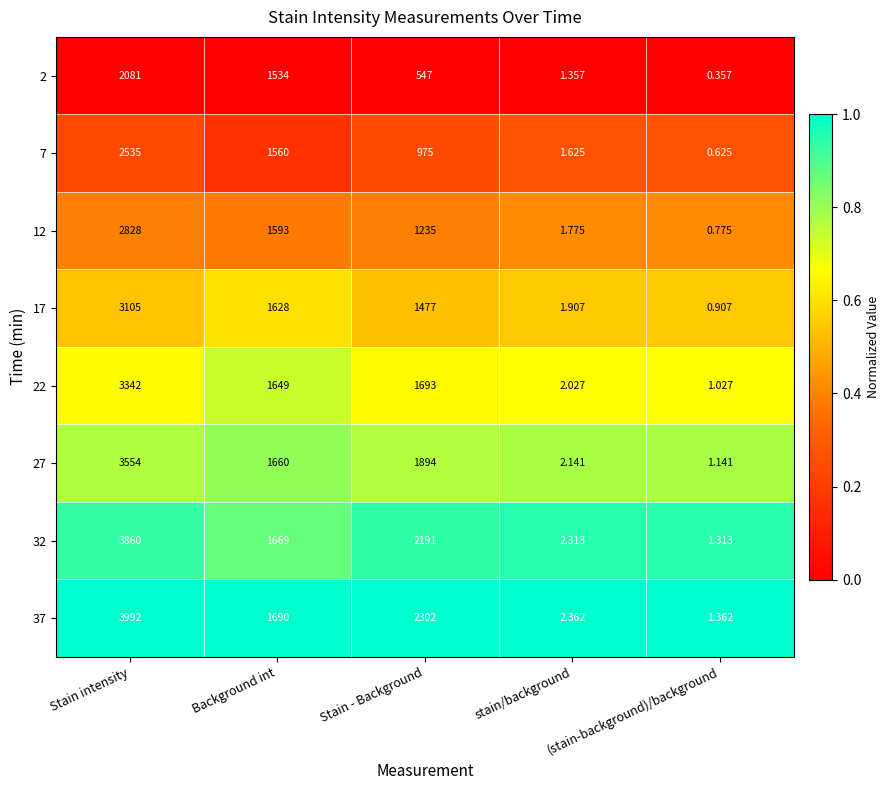

Where does the 12 series first go above 1235?

Stain intensity